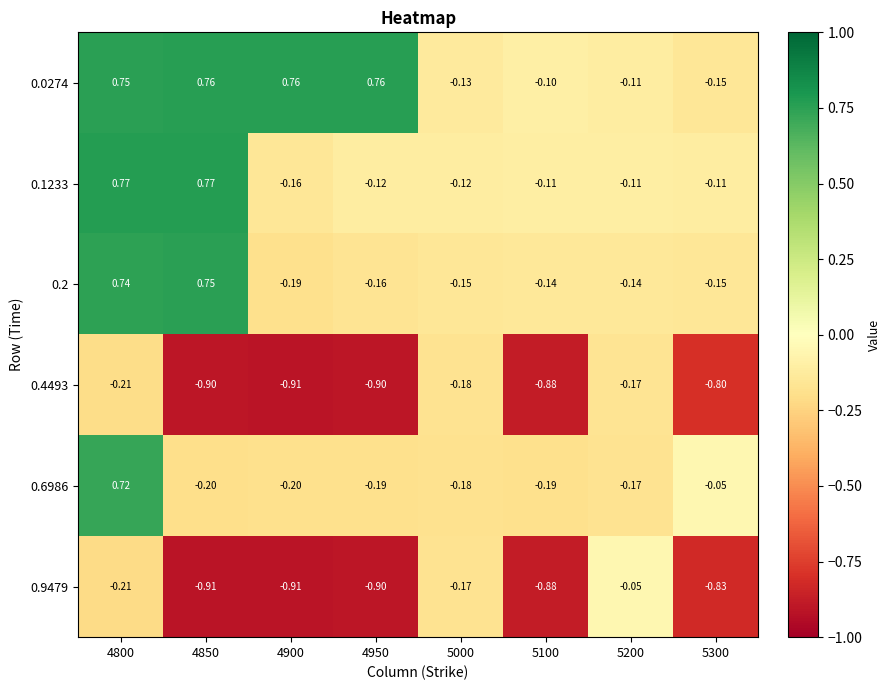

Is the value of 0.6986 at 4950 greater than the value of 0.1233 at 4800?

No